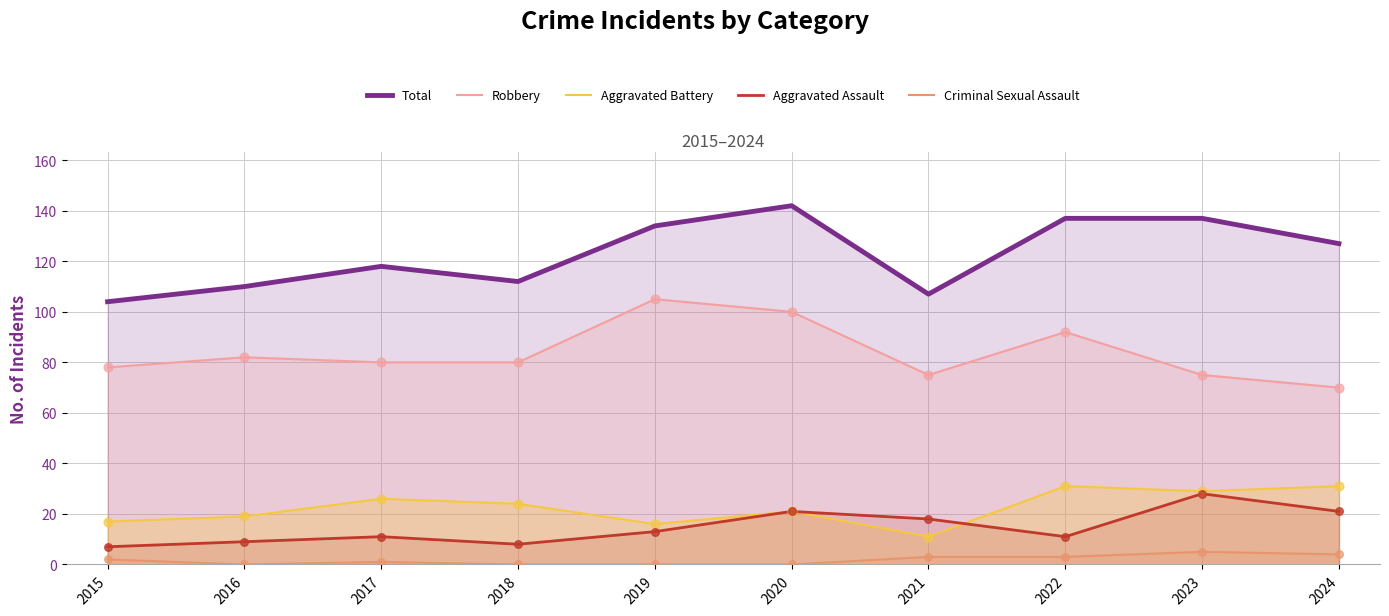

Which series has the widest spread of Y values?

Total